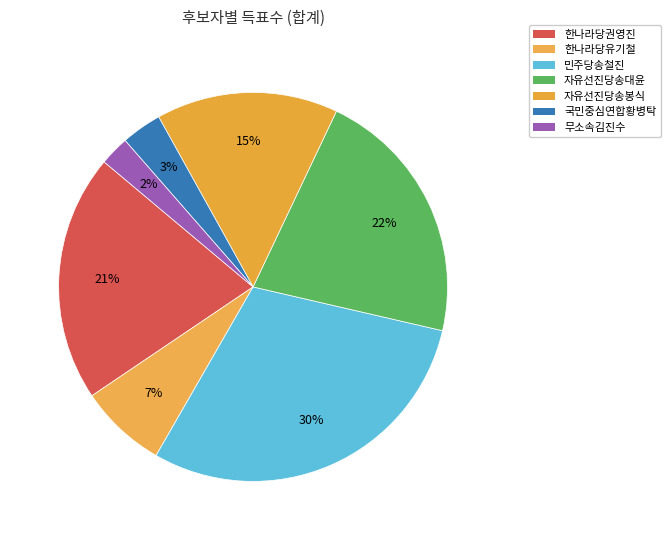

Is it true that 국민중심연합황병탁 is 3% of the pie?

True